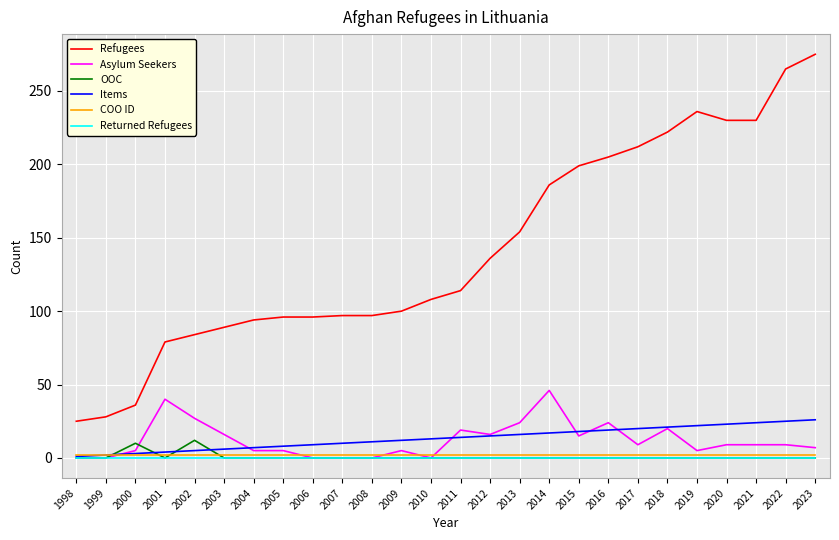

What is the maximum value shown in the chart?

275